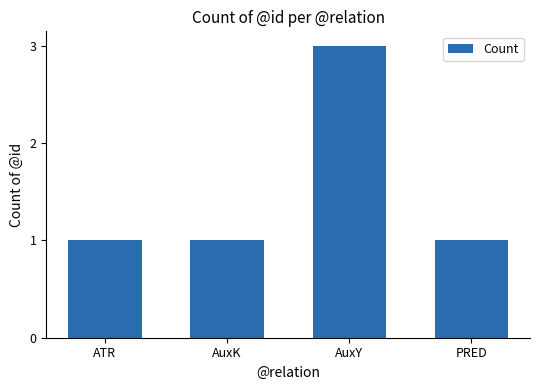

What is the change in value from AuxK to AuxY?

+2